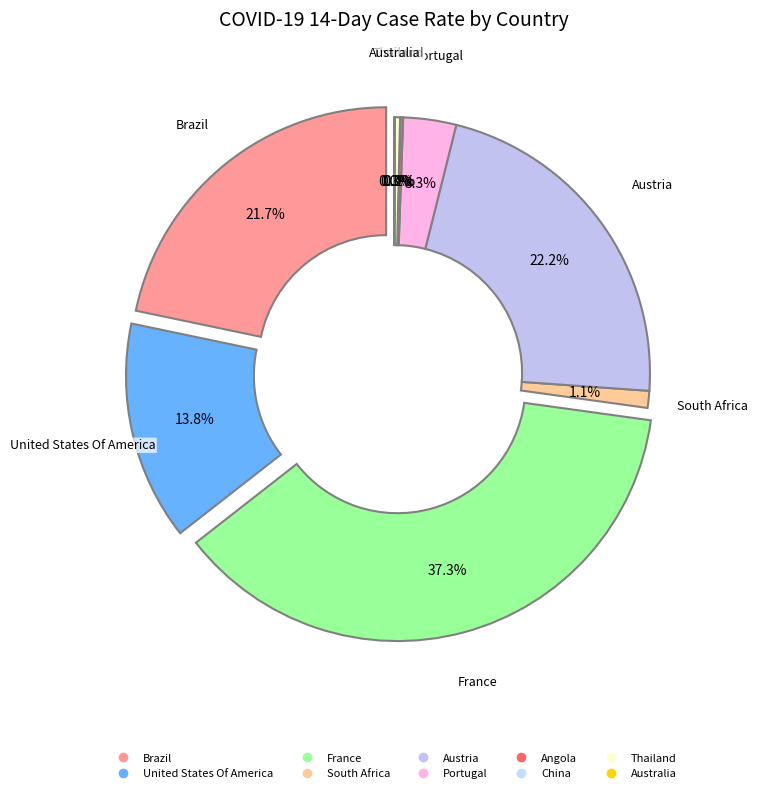

Does any single category account for the majority?

No